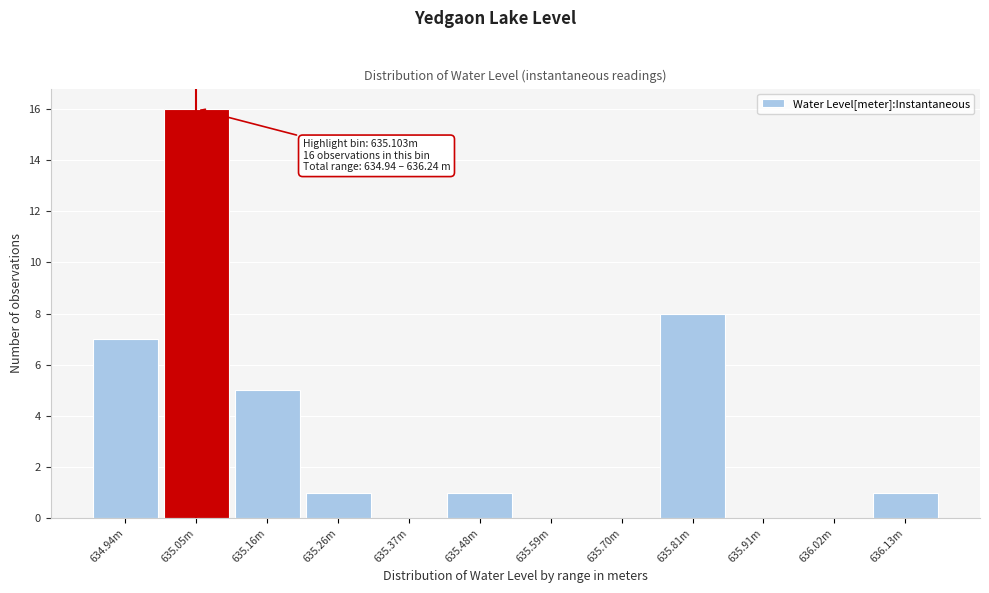

Reading left to right, list all the values displayed in this chart.

634.94m=7	635.05m=16	635.16m=5	635.26m=1	635.37m=0	635.48m=1	635.59m=0	635.70m=0	635.81m=8	635.91m=0	636.02m=0	636.13m=1